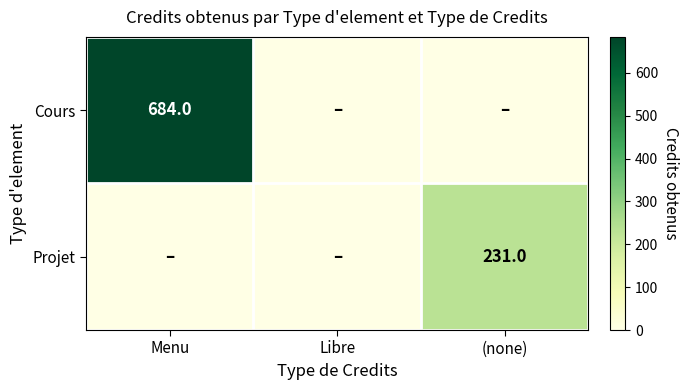

The Projet series shows 231 at (none). True or false?

True